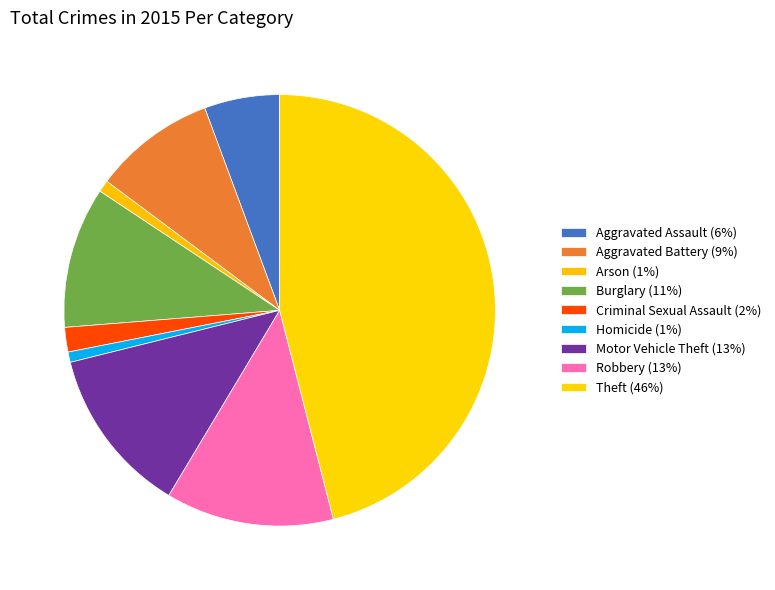

Which slice is the largest?

Theft